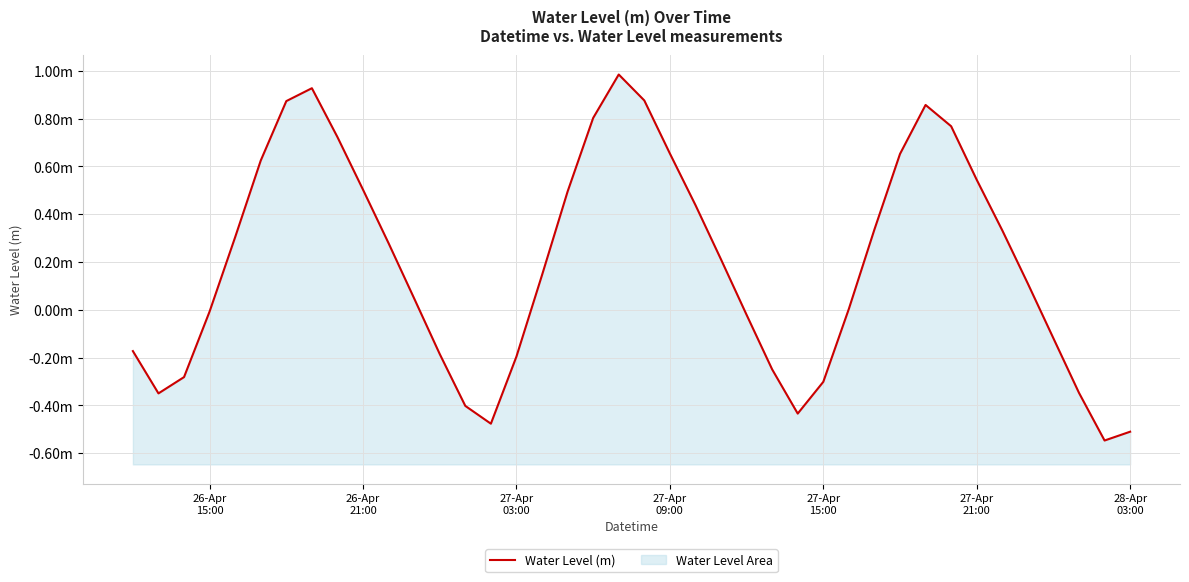

Does the chart have visible grid lines?

Yes